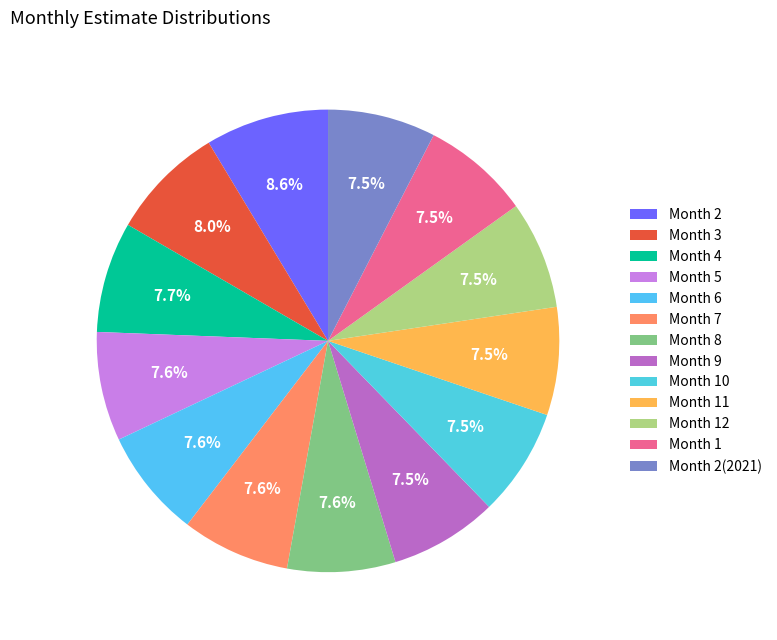

How many slices are in this pie chart?

13